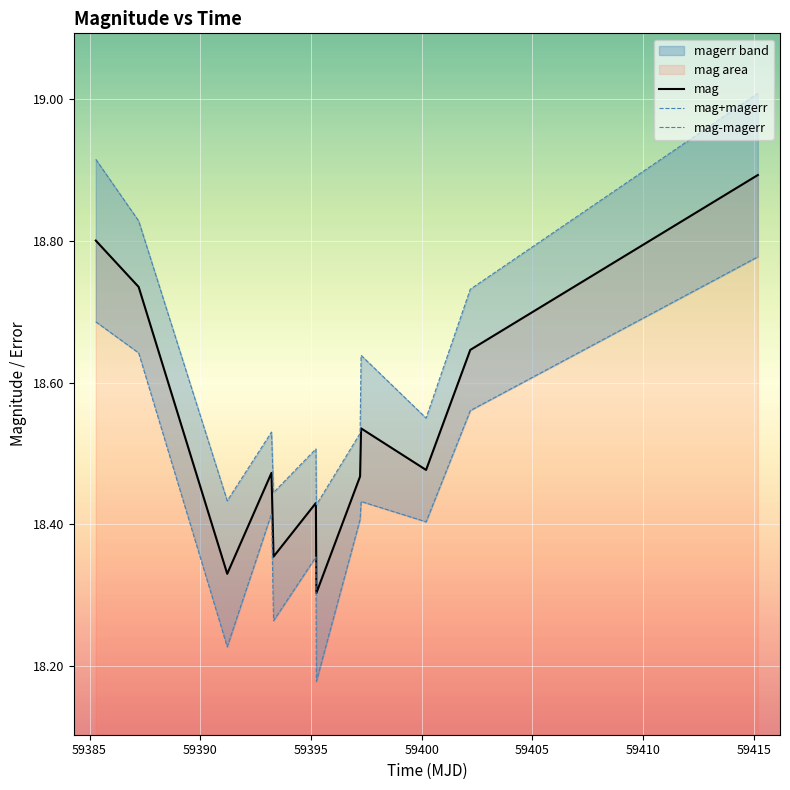

True or false: mag+magerr and mag-magerr intersect in this chart.

False